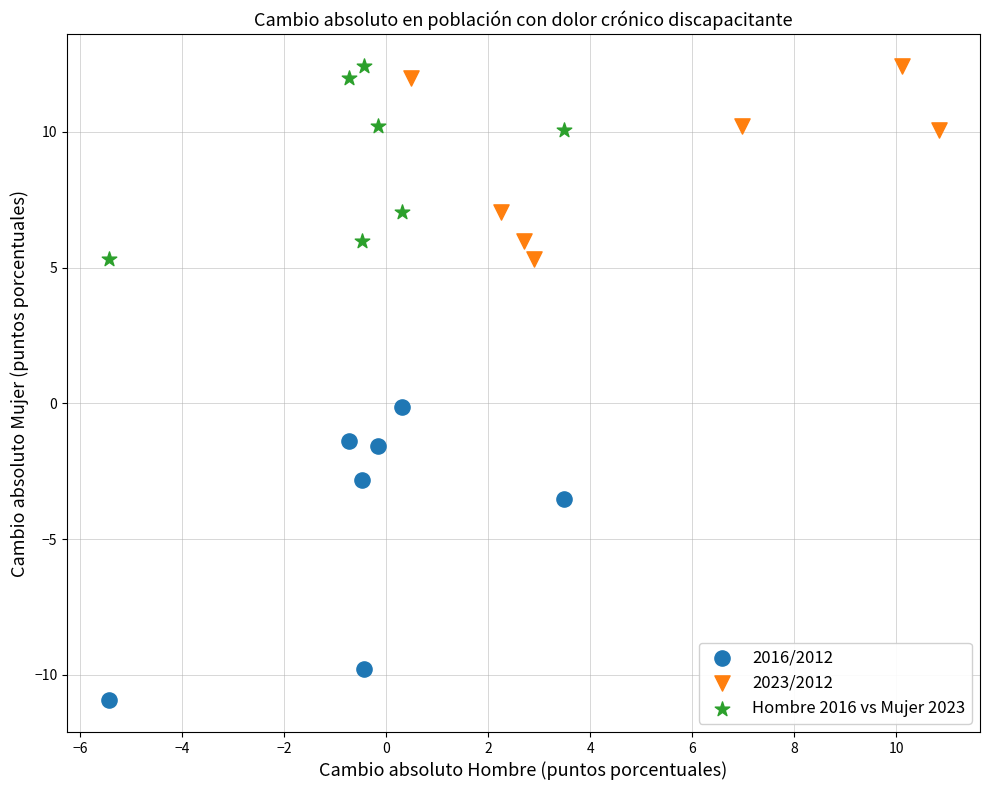

Which series has the largest Y range (max minus min)?

2016/2012